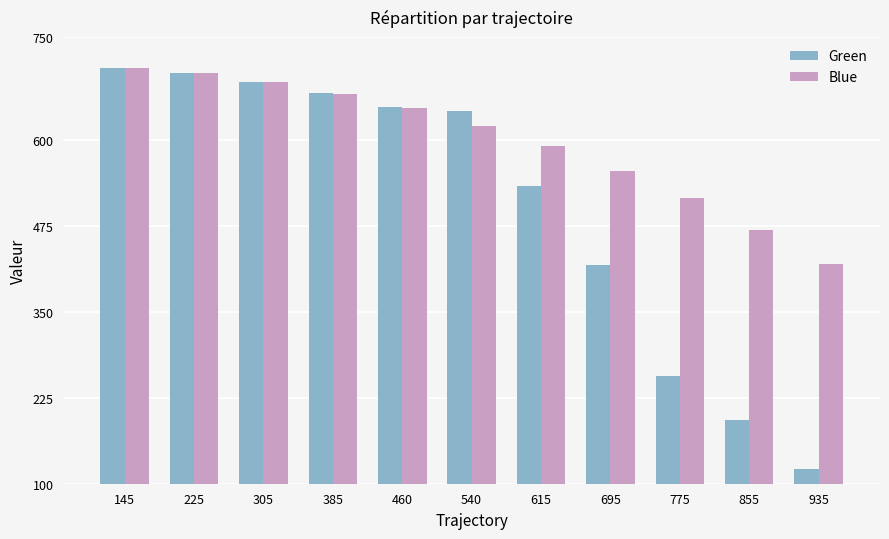

How many series are shown in this chart?

2